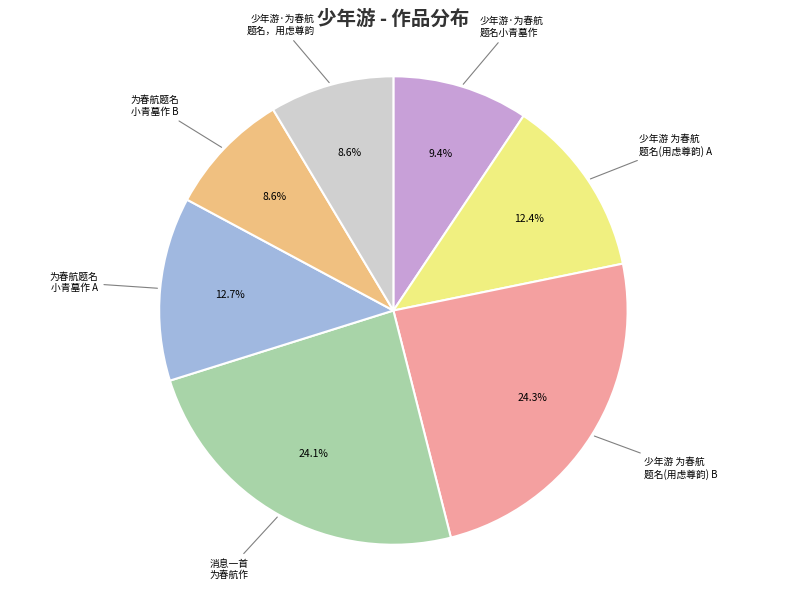

Does any single category account for the majority?

No